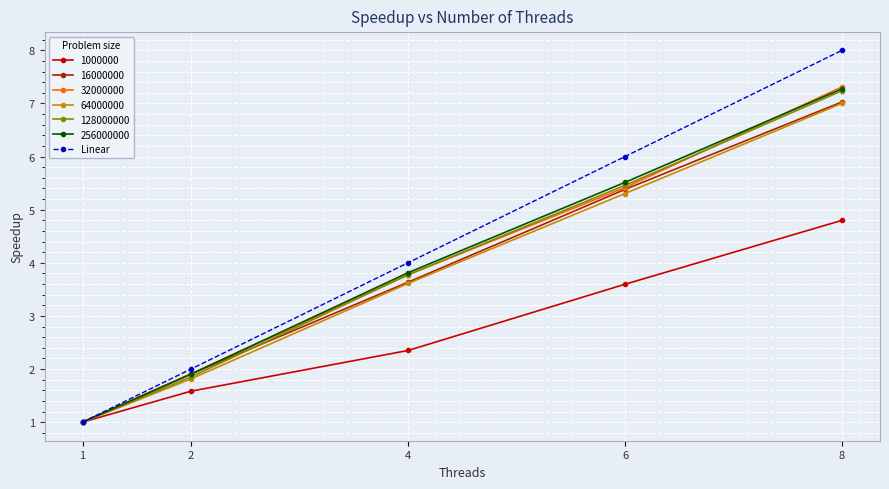

What is the difference between the highest and lowest values at 8?

3.2